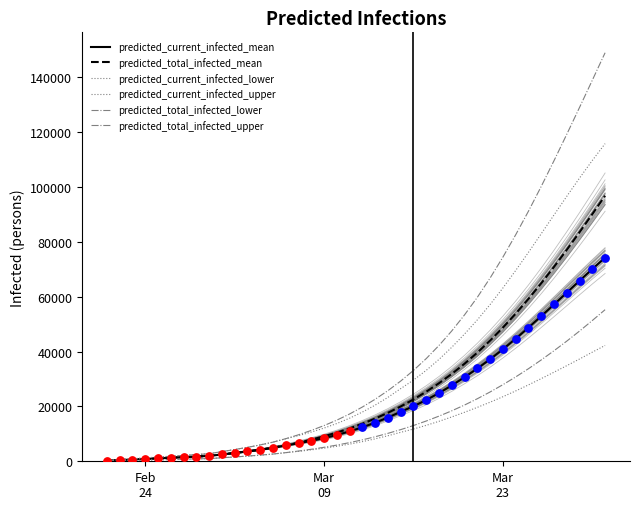

Is the value of predicted_total_infected_mean at 32 greater than the value of predicted_current_infected_lower at 36?

Yes